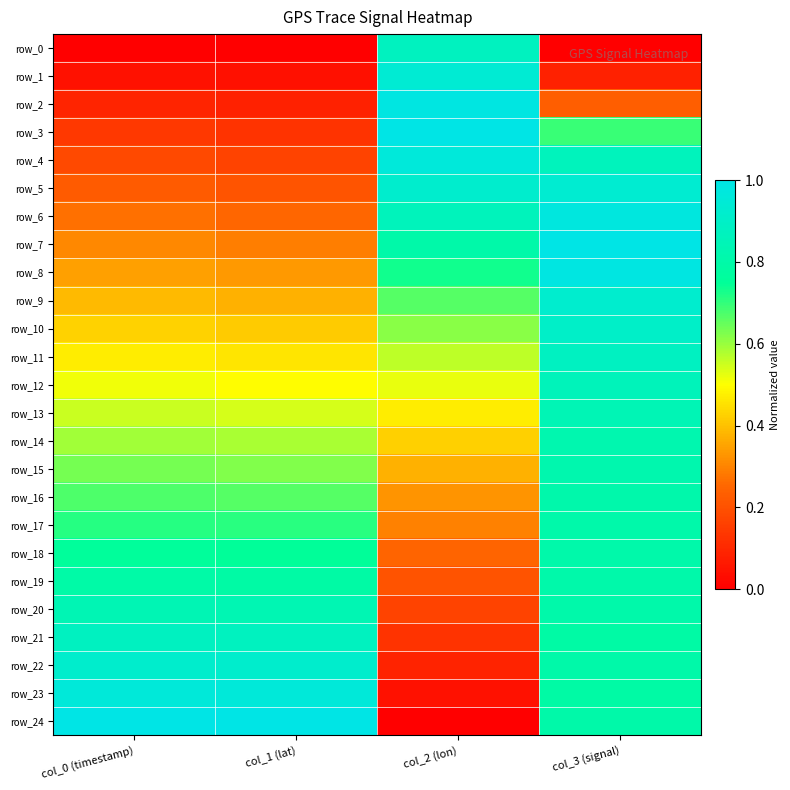

Is it true that row_12 equals 0.5 at col_2 (lon)?

True